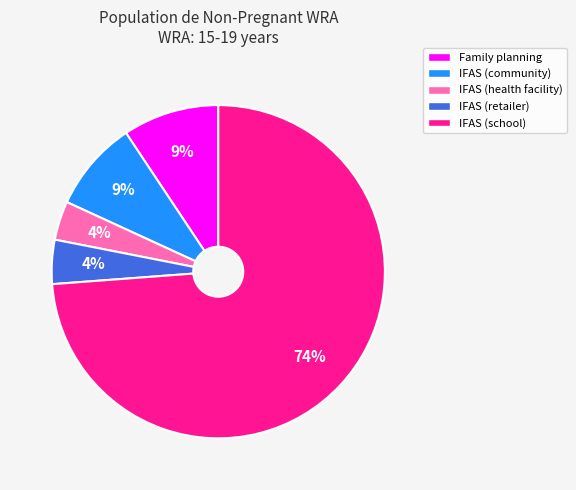

How many slices are in this pie chart?

5